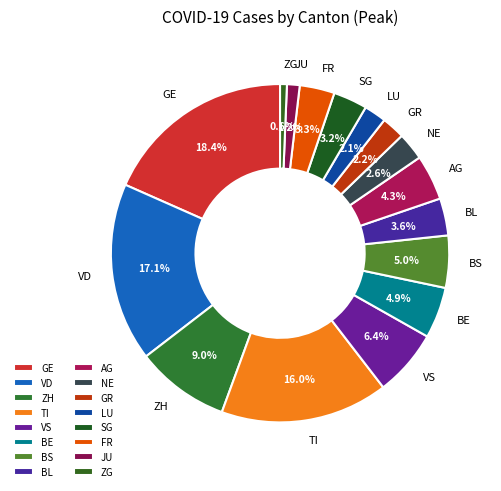

Which has a higher value, VS or GR?

VS